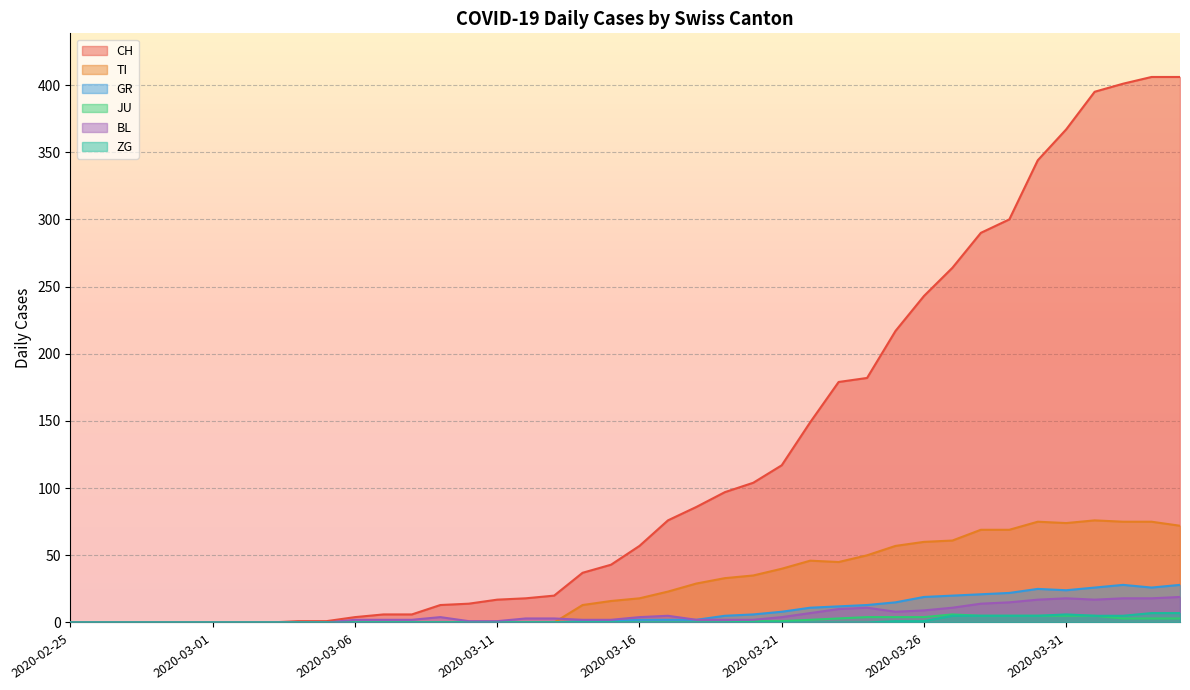

Rank the series at 2020-03-27 from lowest to highest value.

ZG, JU, BL, GR, TI, CH